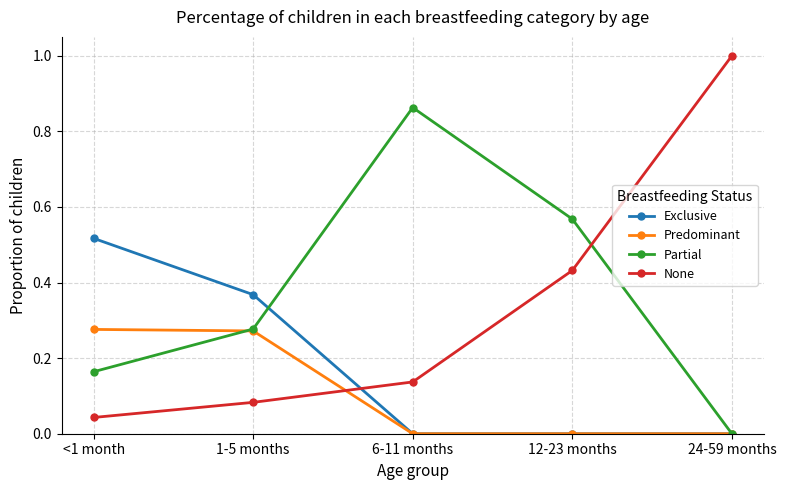

At which label does Exclusive reach its peak?

<1 month